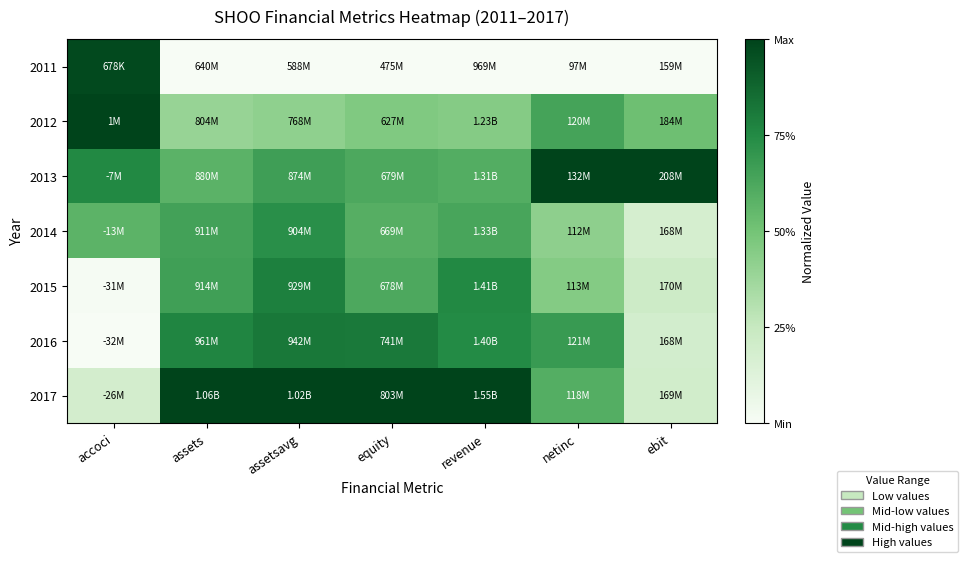

What is the total value across all series at accoci?

3.5